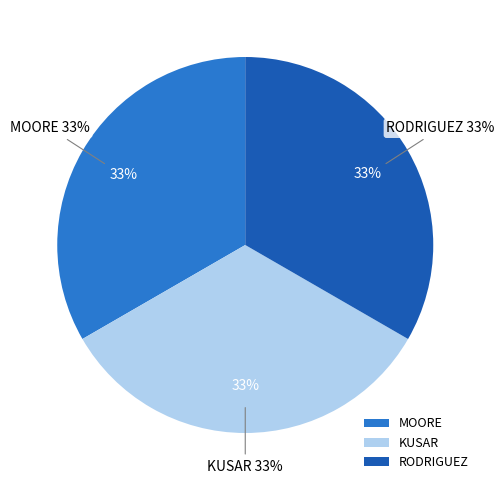

Which slice is the smallest?

MOORE